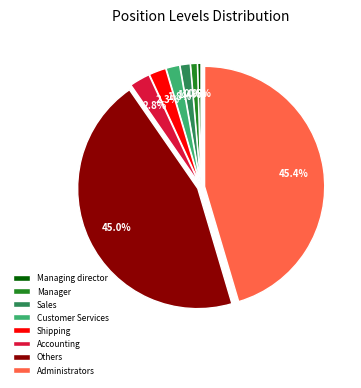

How many segments does this pie chart have?

8